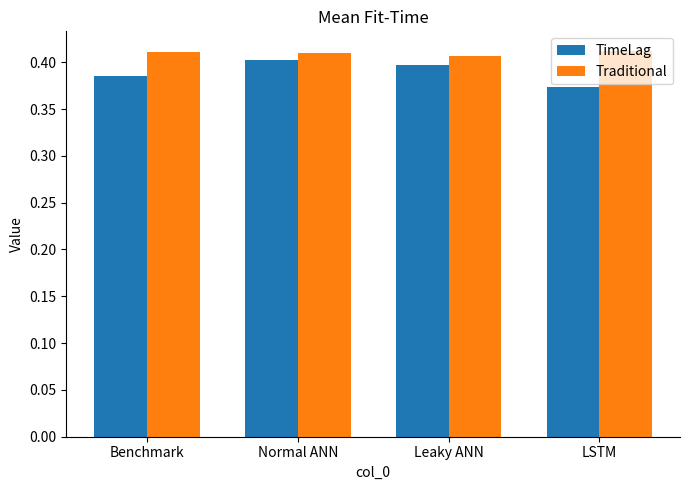

At how many categories does at least one series exceed 0?

4